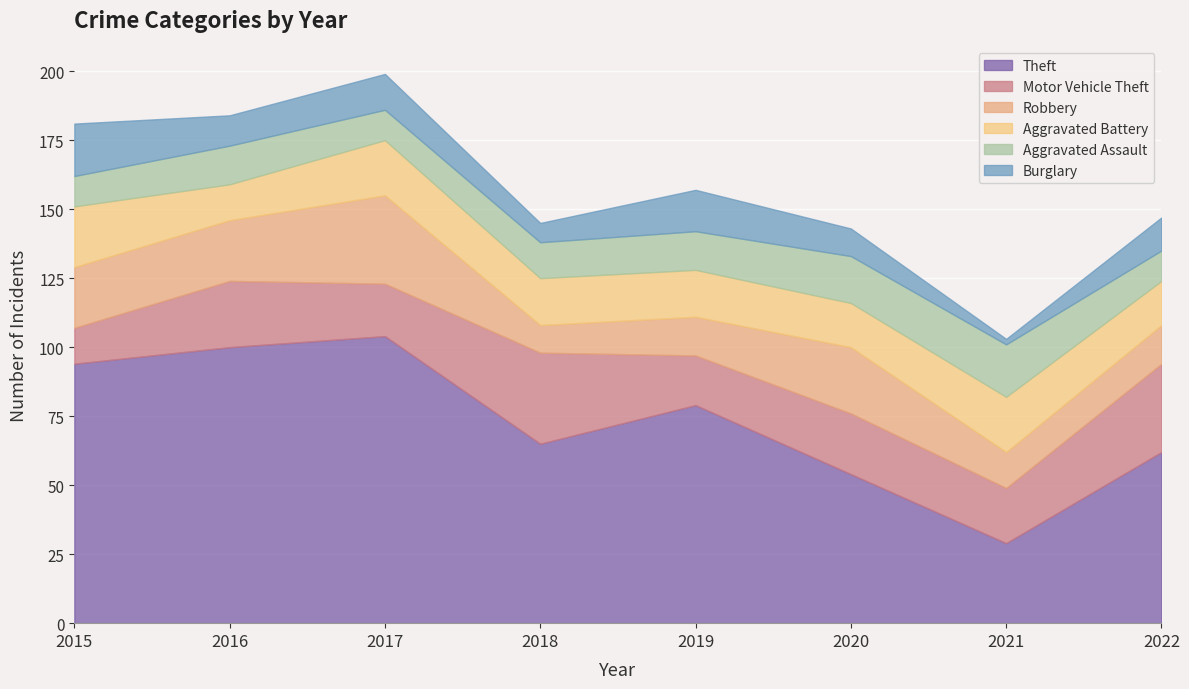

Reading right to left, transcribe all the data shown in this chart.

Theft: 62	29	54	79	65	104	100	94
Motor Vehicle Theft: 32	20	22	18	33	19	24	13
Robbery: 14	13	24	14	10	32	22	22
Aggravated Battery: 16	20	16	17	17	20	13	22
Aggravated Assault: 11	19	17	14	13	11	14	11
Burglary: 12	2	10	15	7	13	11	19